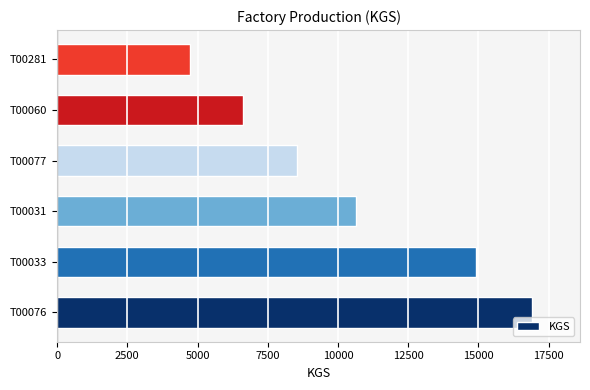

Reading top to bottom, extract all data points from this chart.

T00281=4716	T00060=6608	T00077=8539	T00031=10630	T00033=14918	T00076=16925